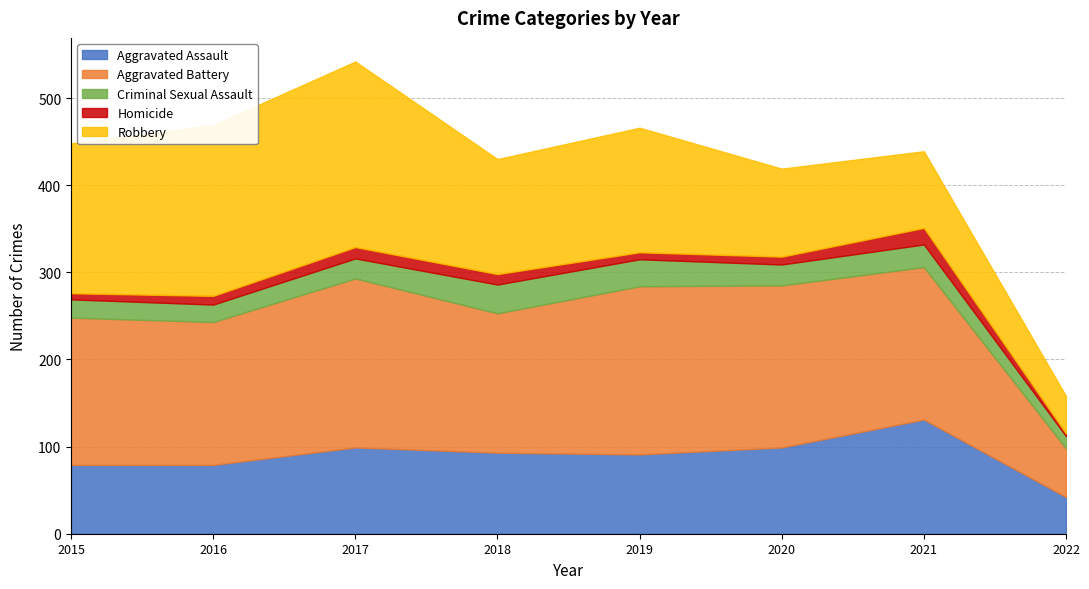

True or false: Homicide has a value of 18 at 2016.

False